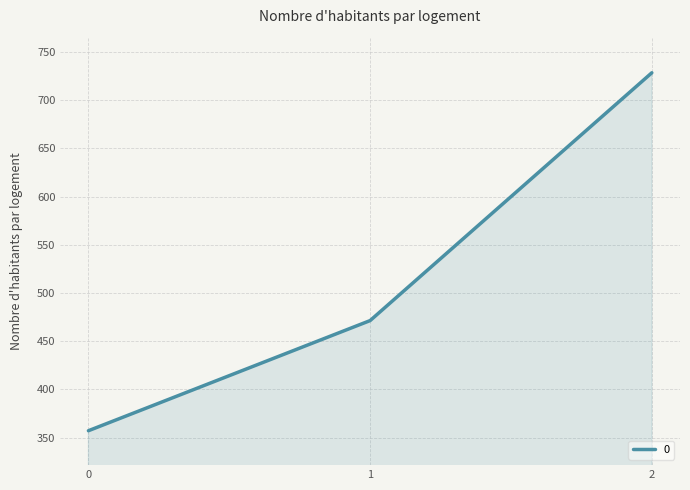

What is the smallest value displayed?

357.1